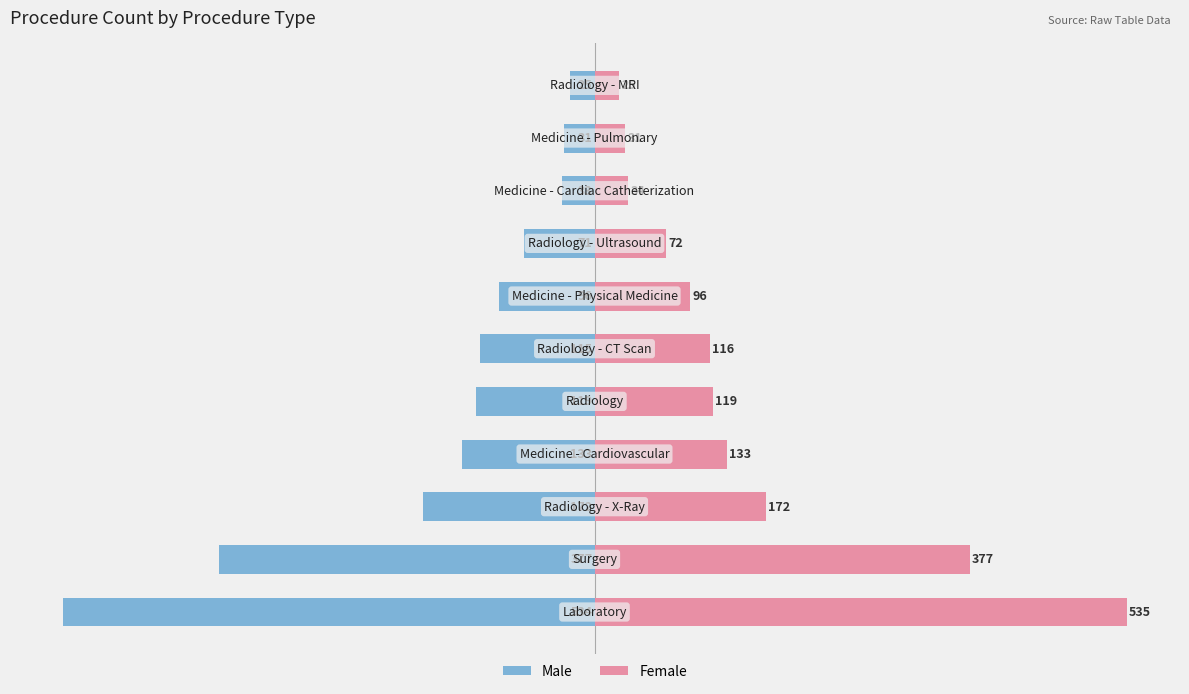

What position from the right is 200?

7